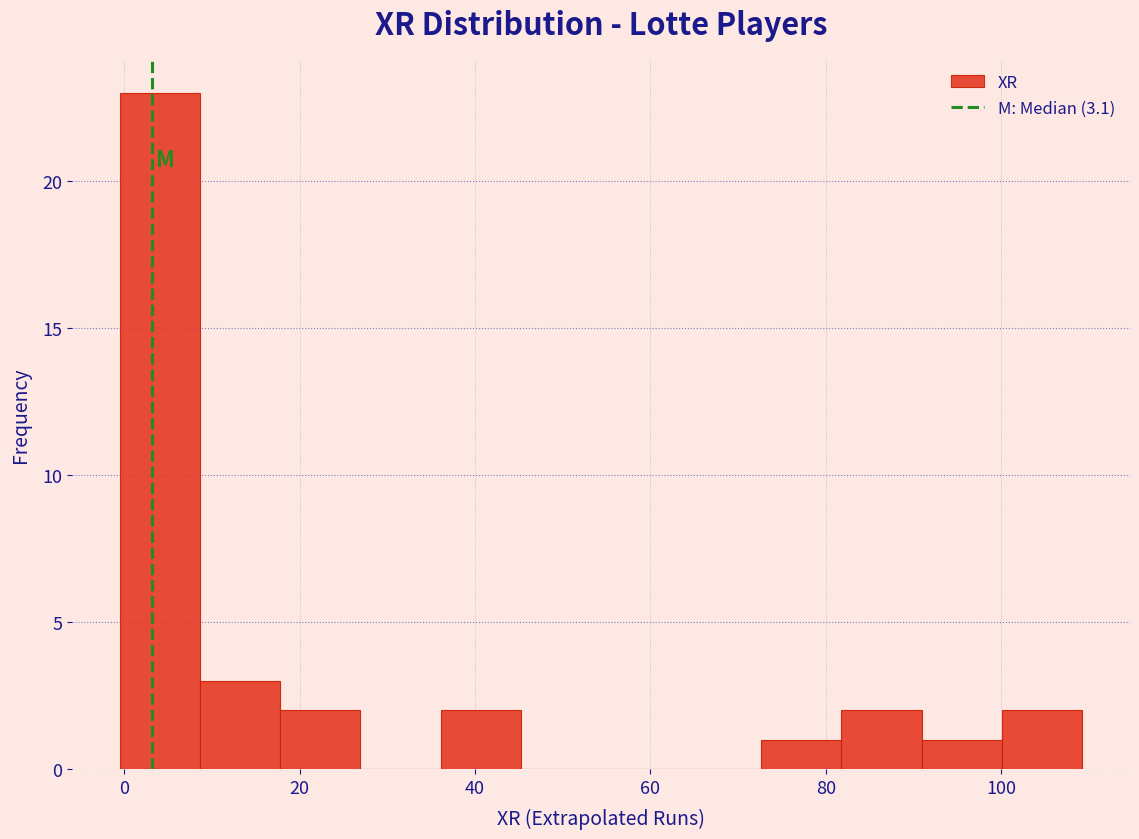

Reading left to right, list every bar in this chart as the range it spans on the x-axis followed by its height. Neither the bar edges nor the heights are printed on the chart, so give them approximately, as read against the axes.

0 to 8: 23
8 to 18: 3
18 to 26: 2
26 to 36: 0
36 to 46: 2
46 to 54: 0
54 to 64: 0
64 to 72: 0
72 to 82: 1
82 to 90: 2
90 to 100: 1
100 to 110: 2